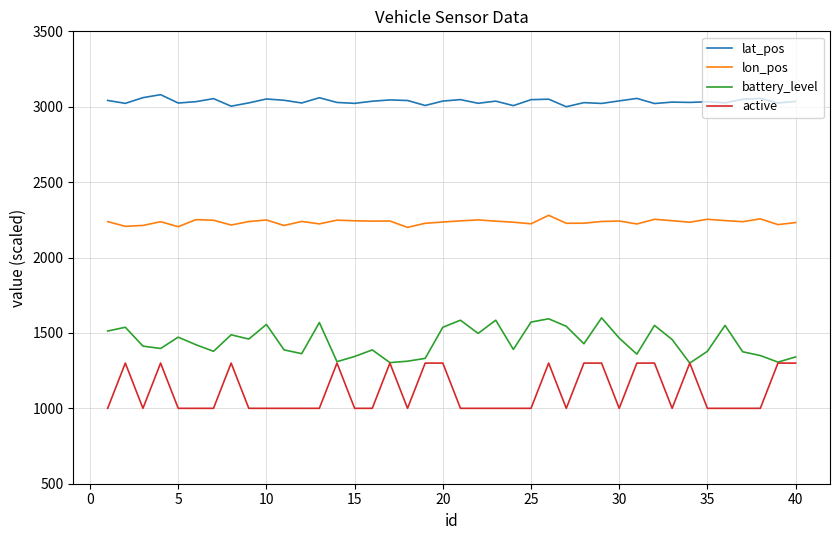

Which series has the largest total across all categories?

lat_pos